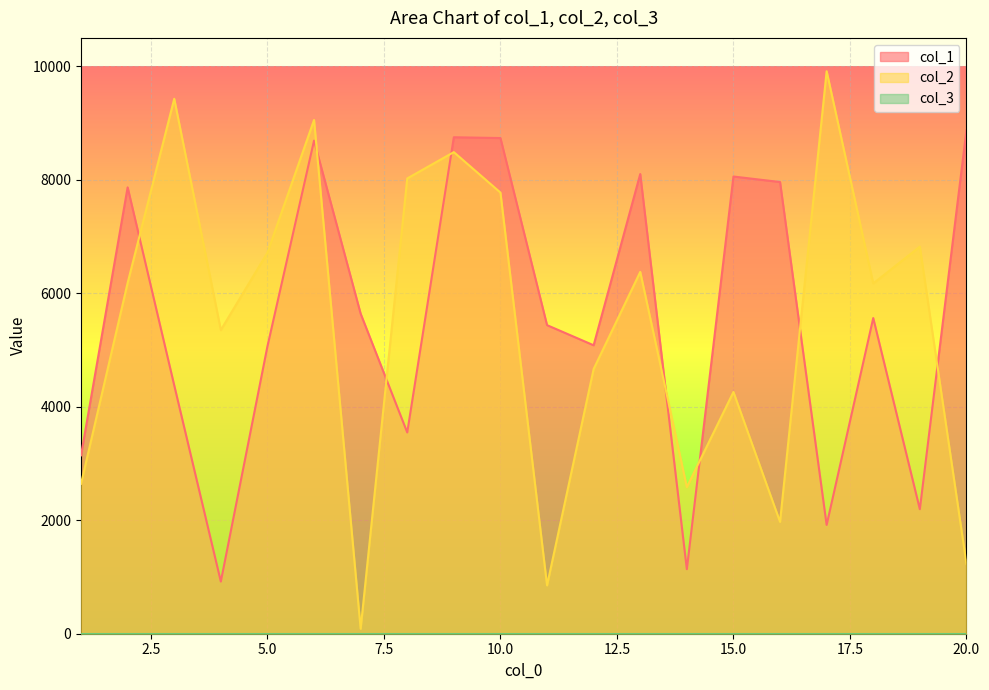

How many interior local peaks does the col_1 series have?

6